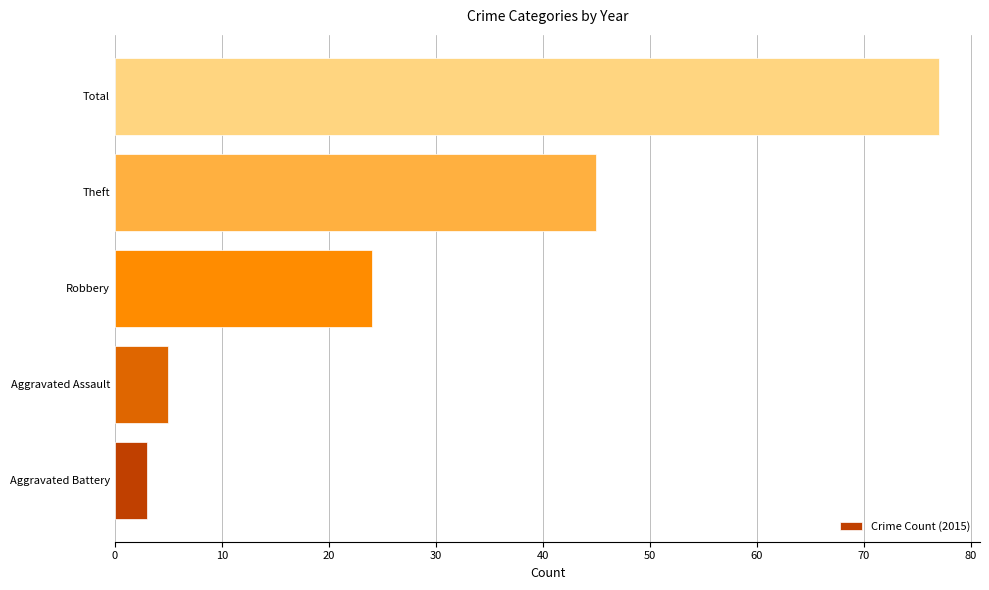

What is the average value?

31